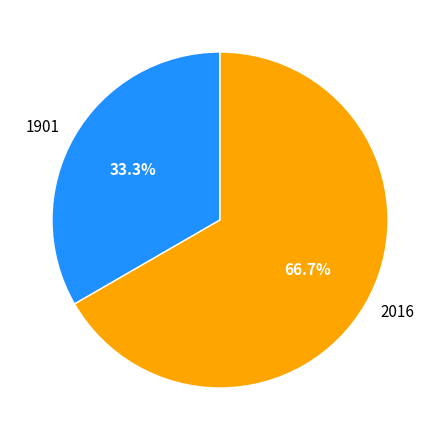

To the nearest percent, what is the difference between the largest and smallest slice percentages?

33%